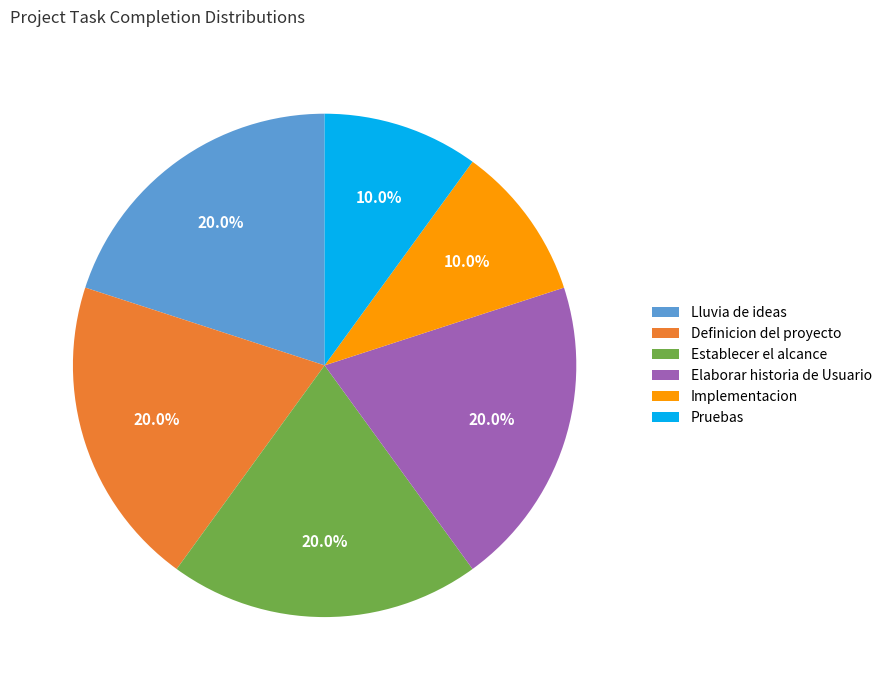

To the nearest percent, what percentage of the pie is Elaborar historia de Usuario?

20%